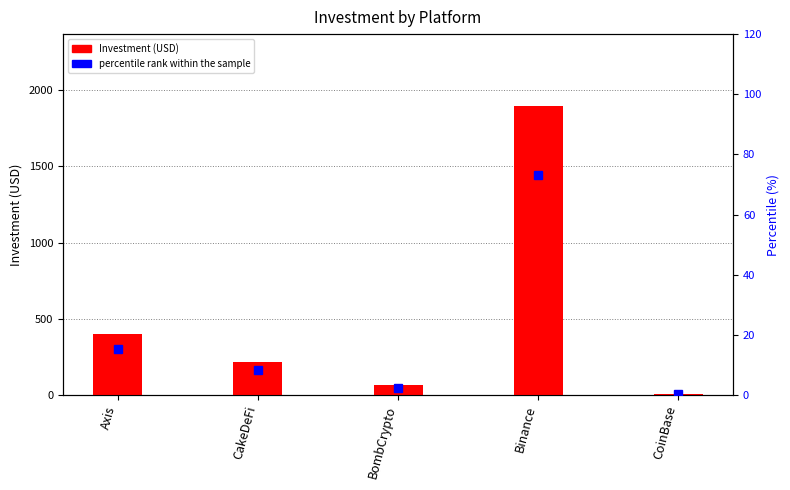

Rank the categories by percentile rank within the sample value from lowest to highest.

CoinBase, BombCrypto, CakeDeFi, Axis, Binance